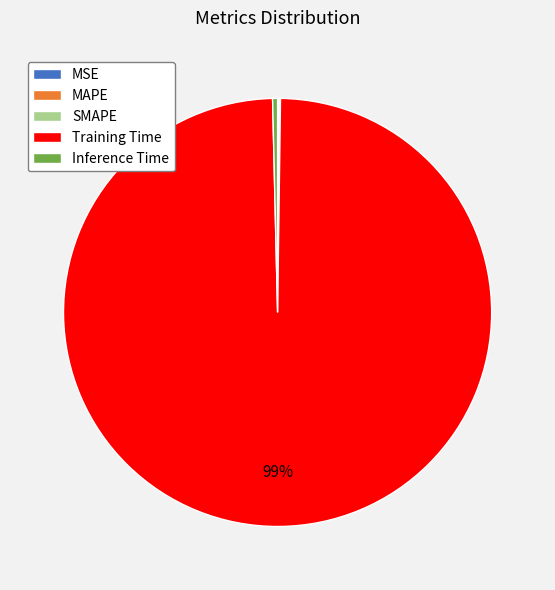

The Inference Time slice represents 0% of the pie. True or false?

True